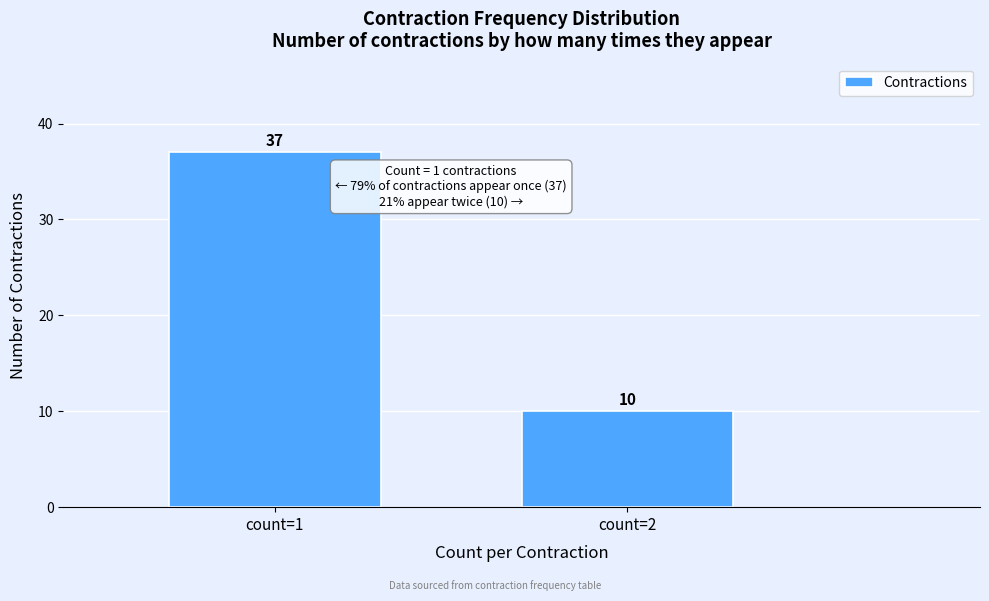

Reading right to left, extract all data points from this chart.

10	37